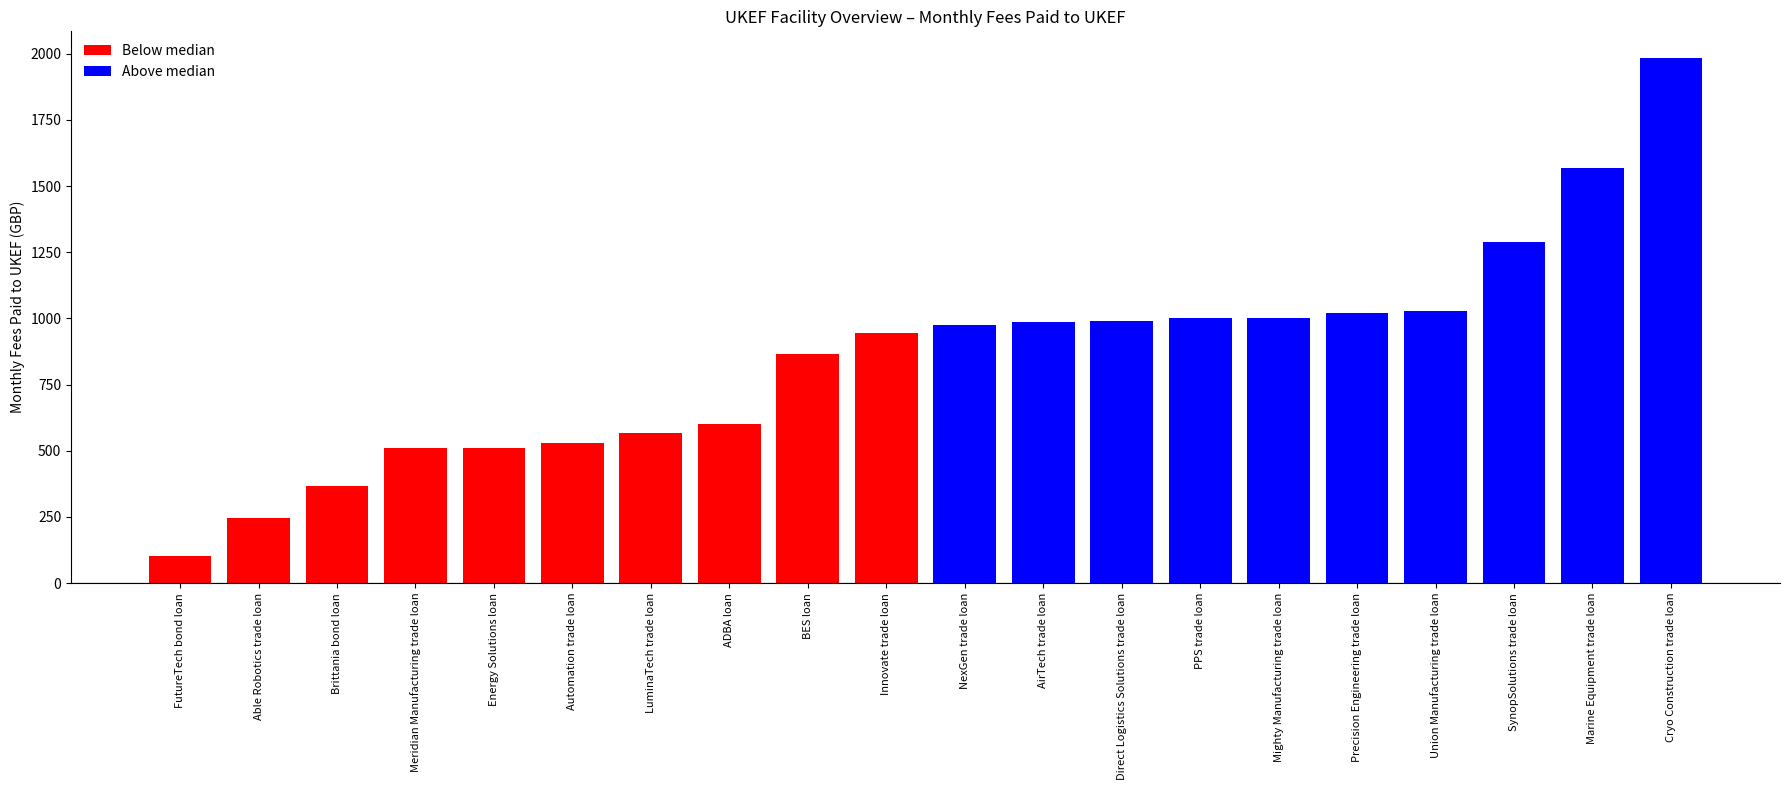

The value at Automation trade loan is 236.3. True or false?

False